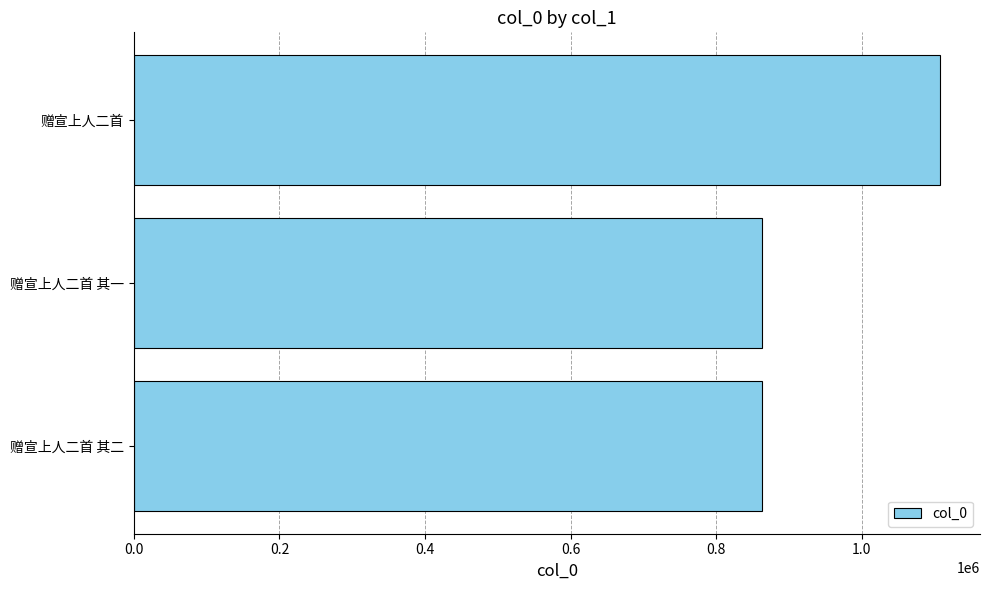

Approximately how many times larger is the value at 赠宣上人二首 其一 compared to 赠宣上人二首 其二?

1.0